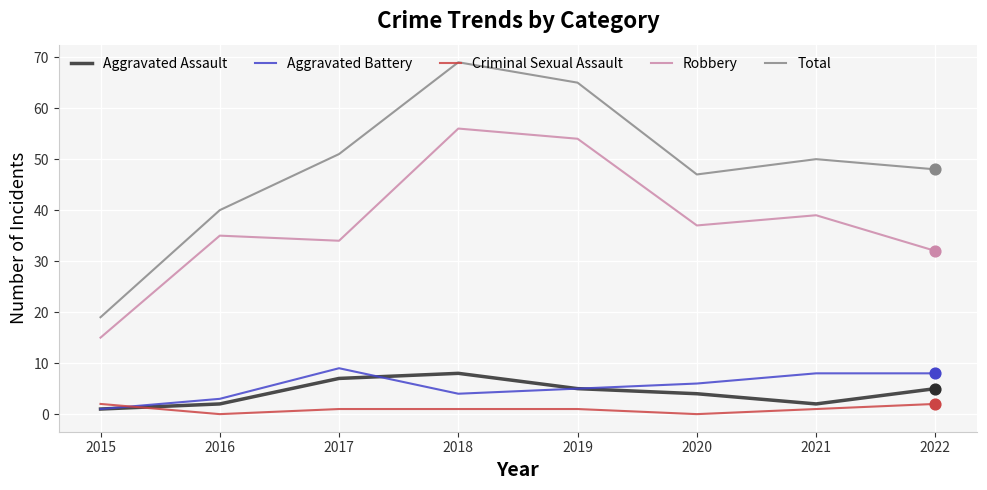

Is the value of Criminal Sexual Assault at 2019 greater than the value of Aggravated Assault at 2018?

No